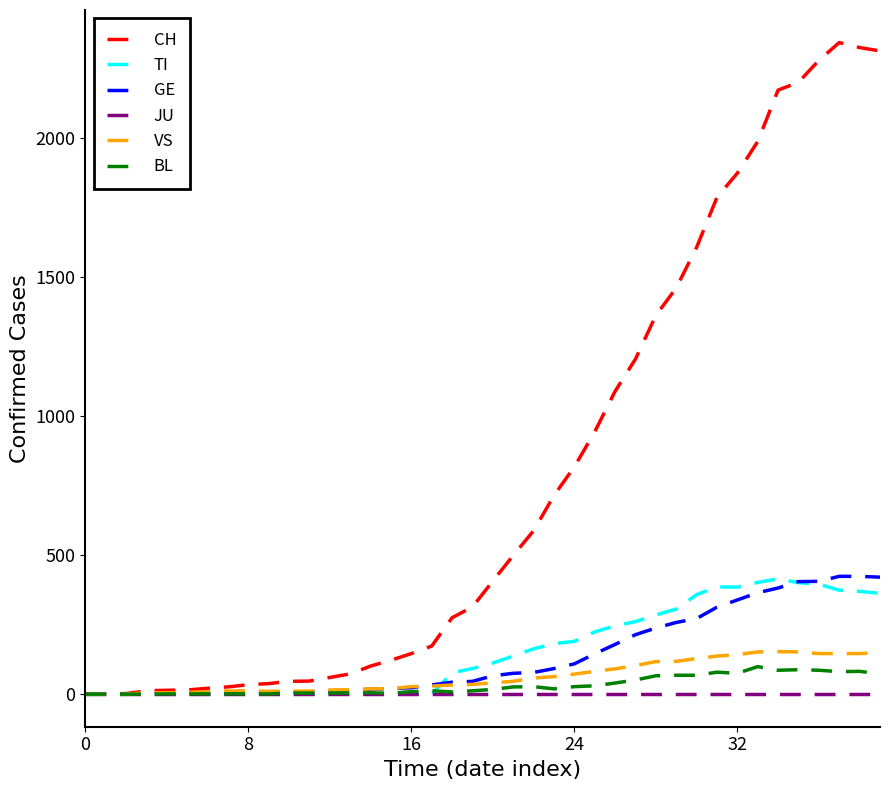

Which series has the largest total across all categories?

CH